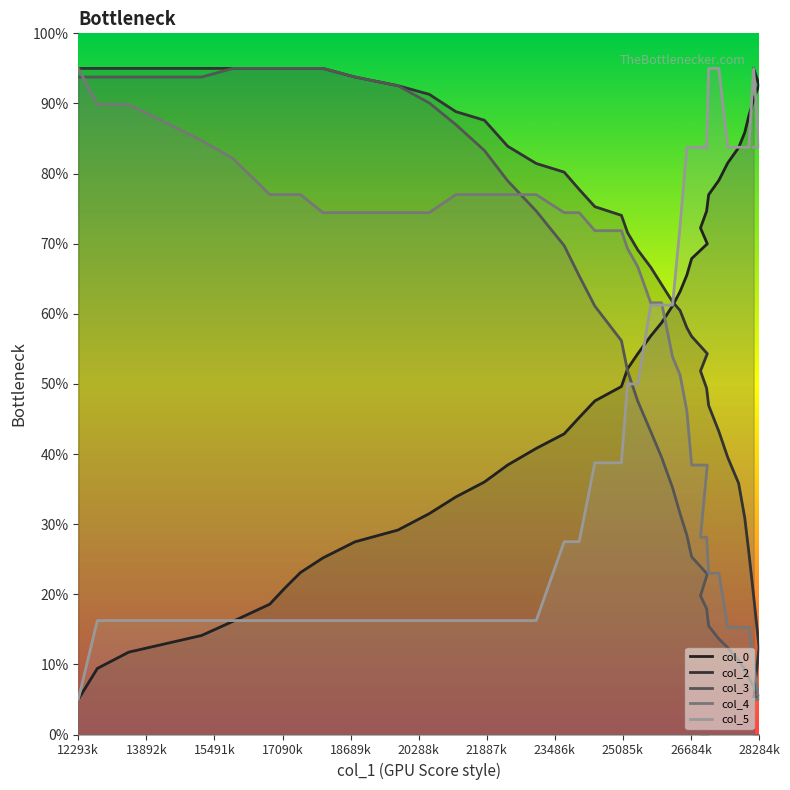

The col_0 series shows 74.6 at 27052. True or false?

True